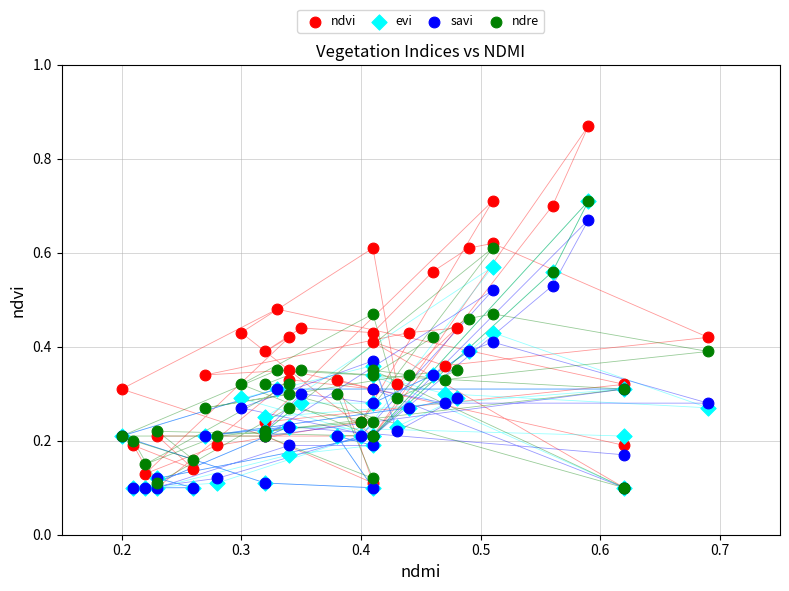

Which series has the widest spread of Y values?

ndvi